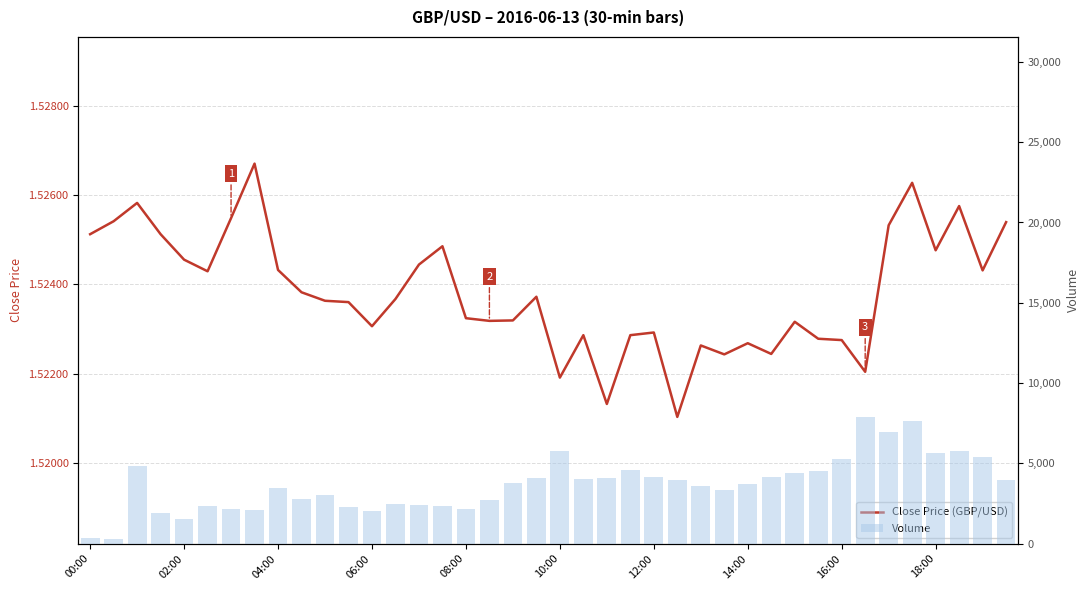

Which series has the largest total across all categories?

volume